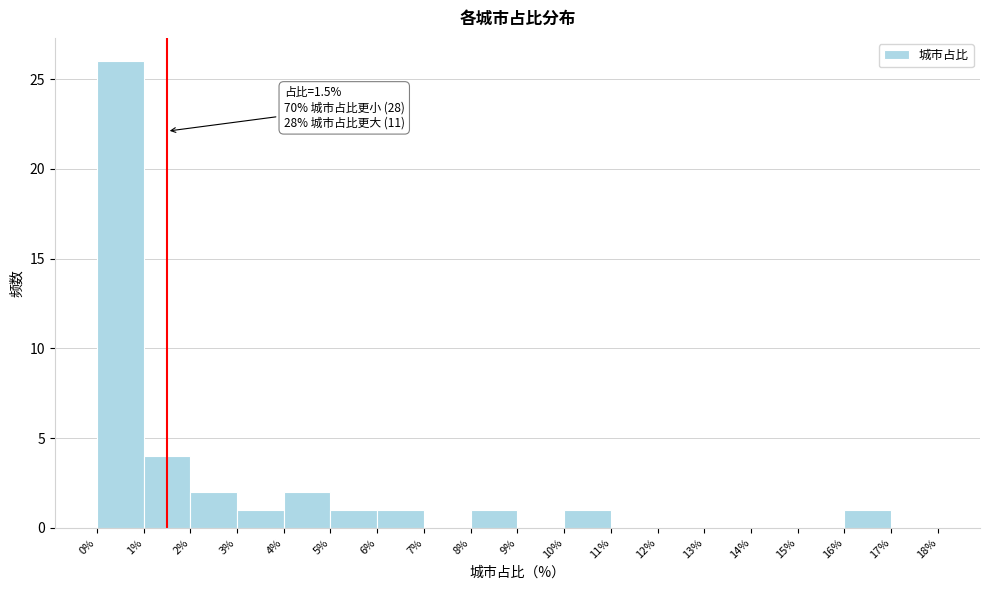

Which range on the x-axis has the tallest bar?

0% to 1%